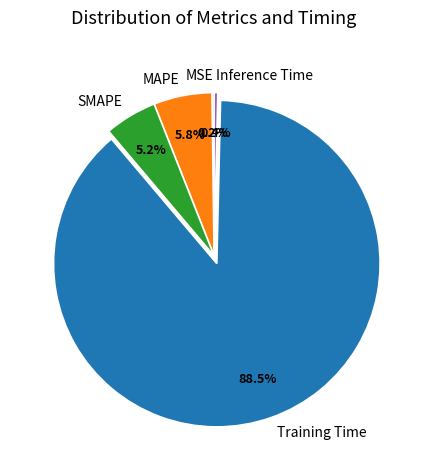

What is the largest slice in the pie chart?

Training Time